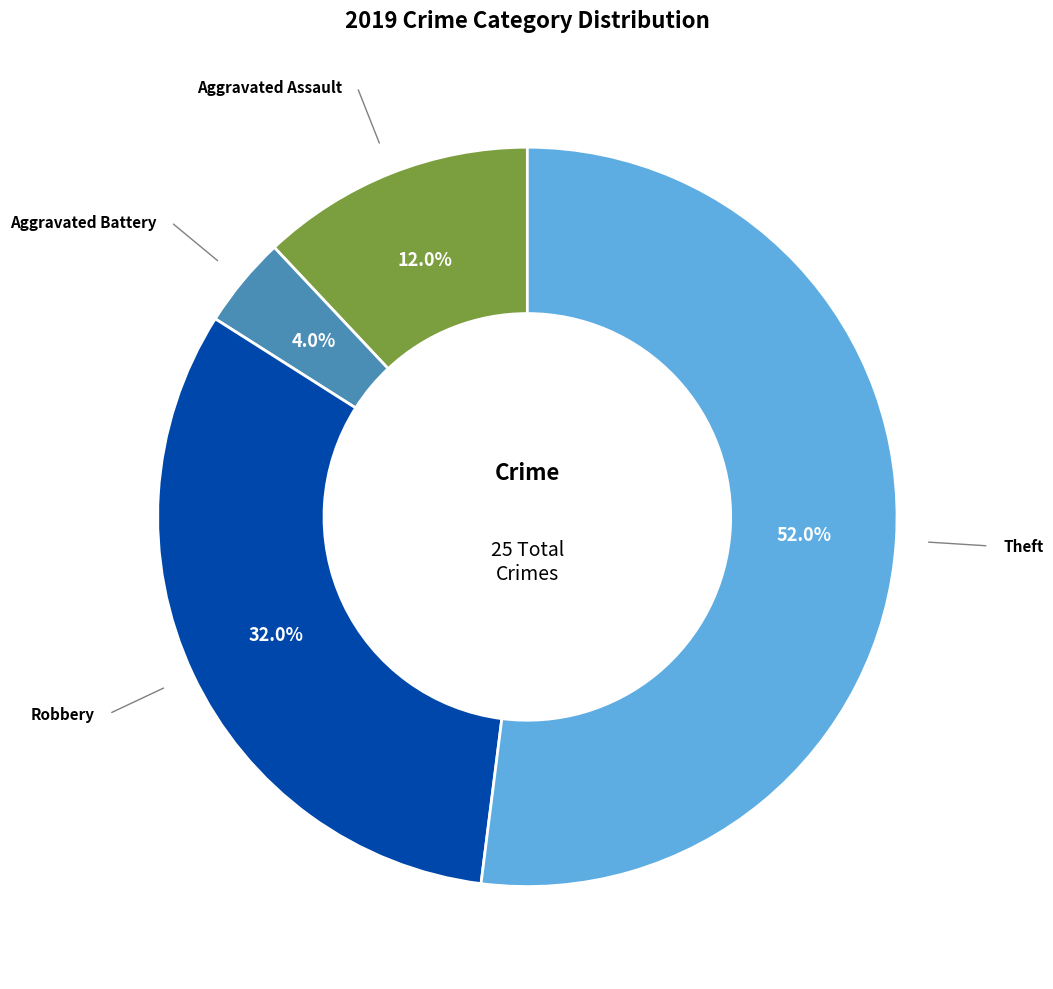

How much of the chart is everything except Aggravated Assault?

88.0%